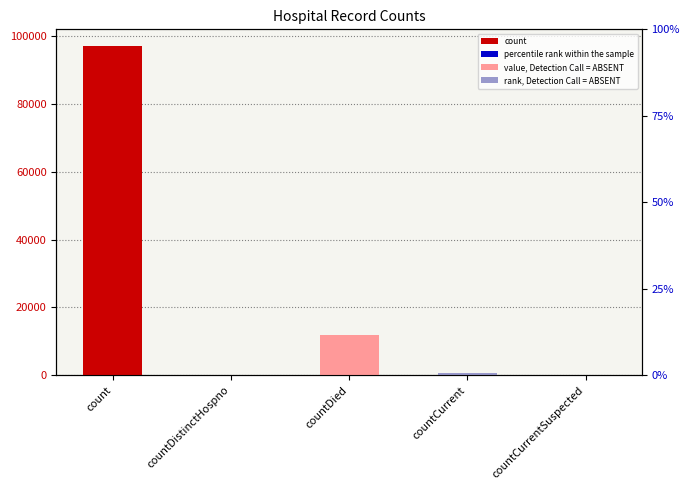

Rank the categories by value from highest to lowest.

count, countDied, countCurrent, countDistinctHospno, countCurrentSuspected